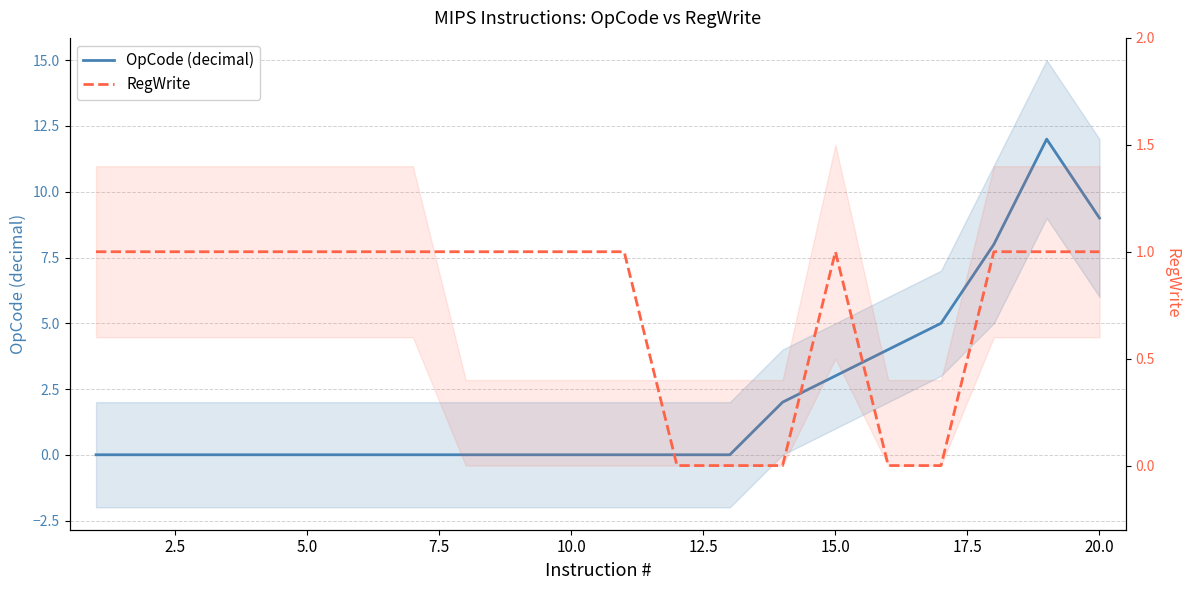

Which series has the largest total across all categories?

OpCode (decimal)